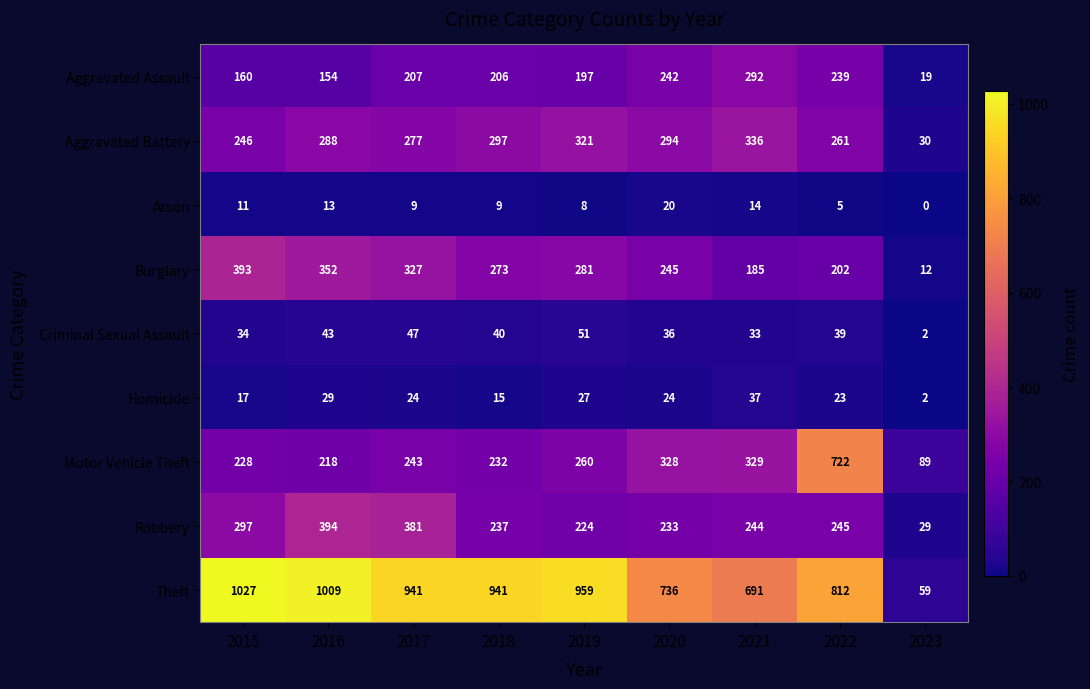

Which series has the largest range (max minus min)?

Theft